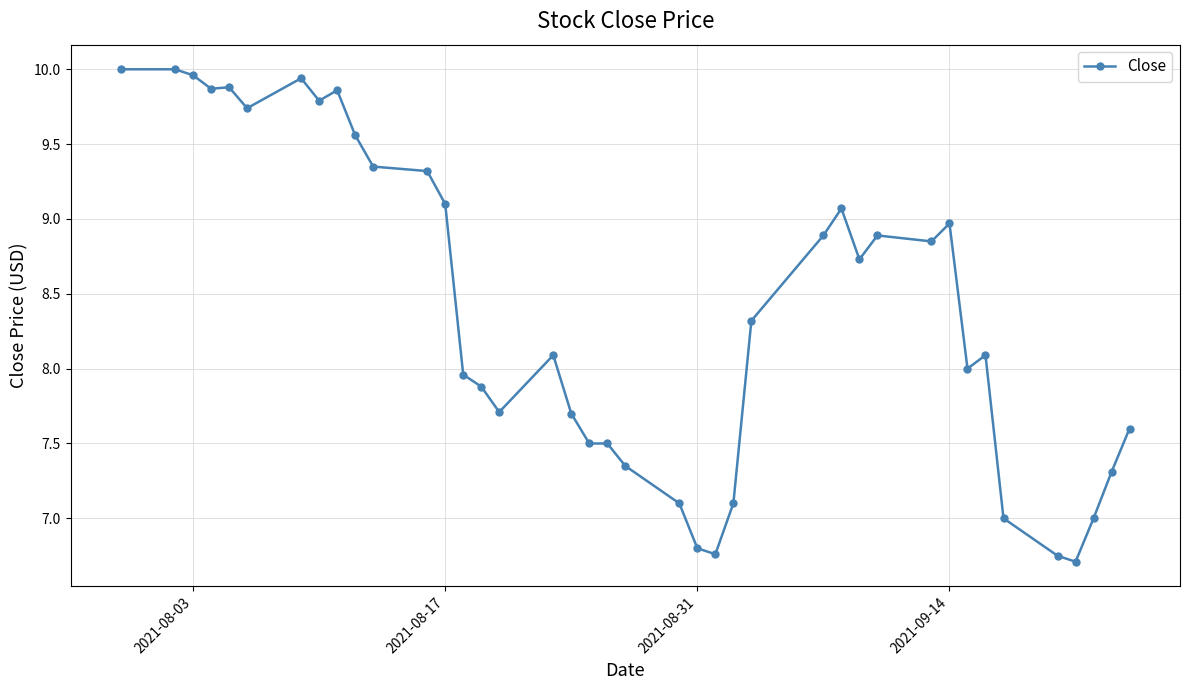

True or false: there are more than 1 points higher than both neighbors.

True